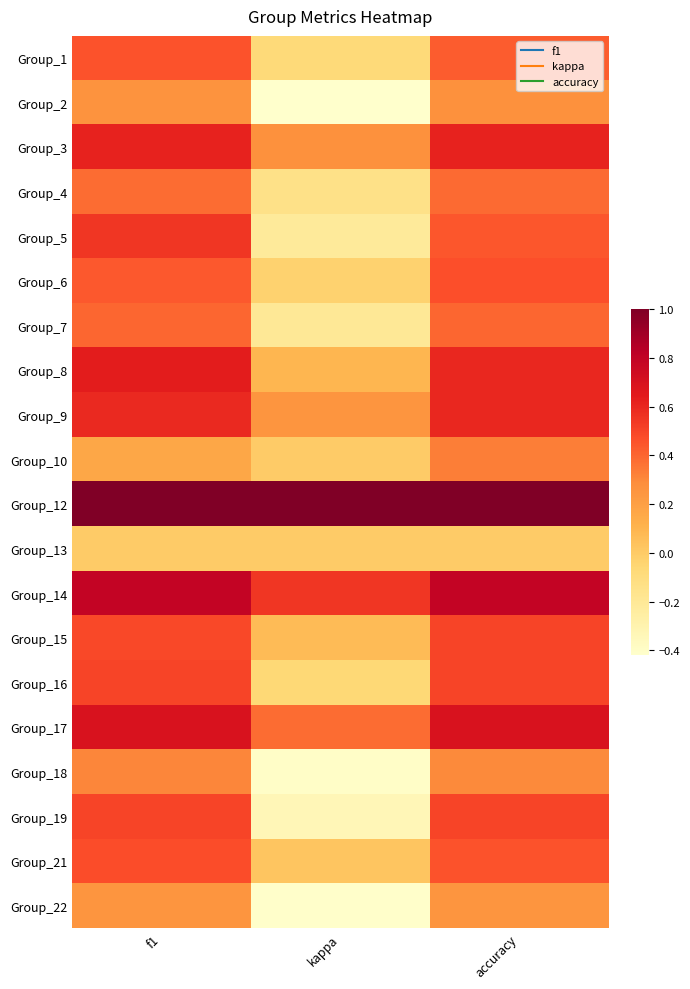

At which category is the sum across all series the highest?

accuracy